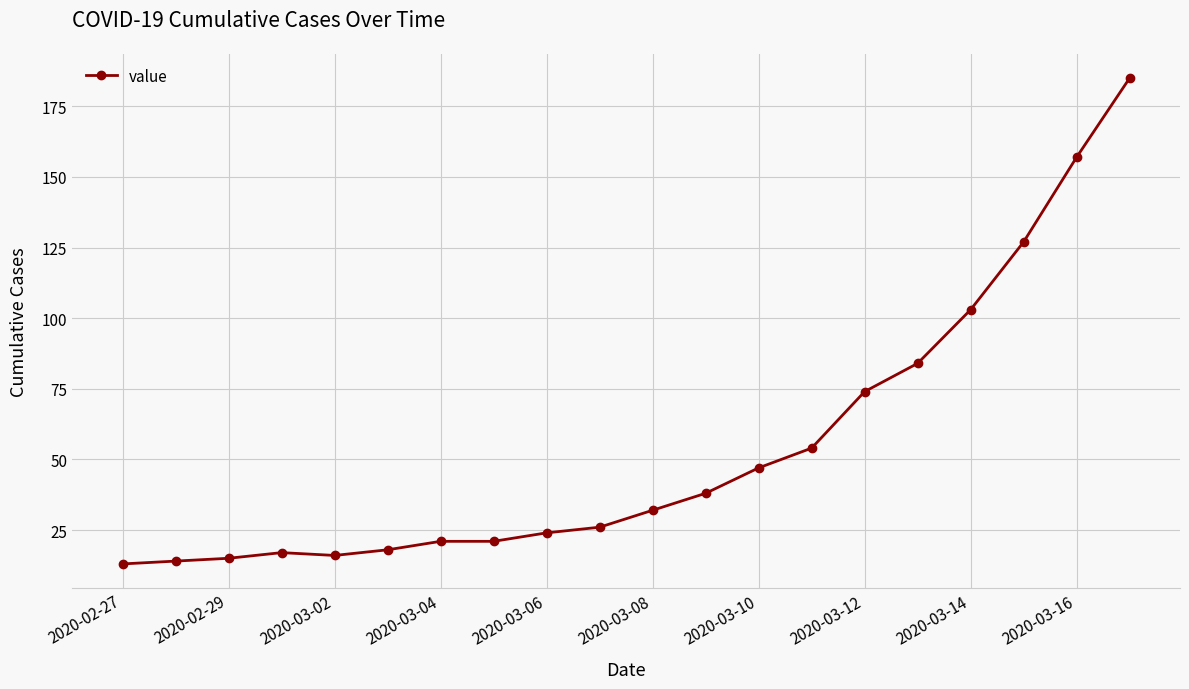

What is the difference between the second highest and second lowest values?

143